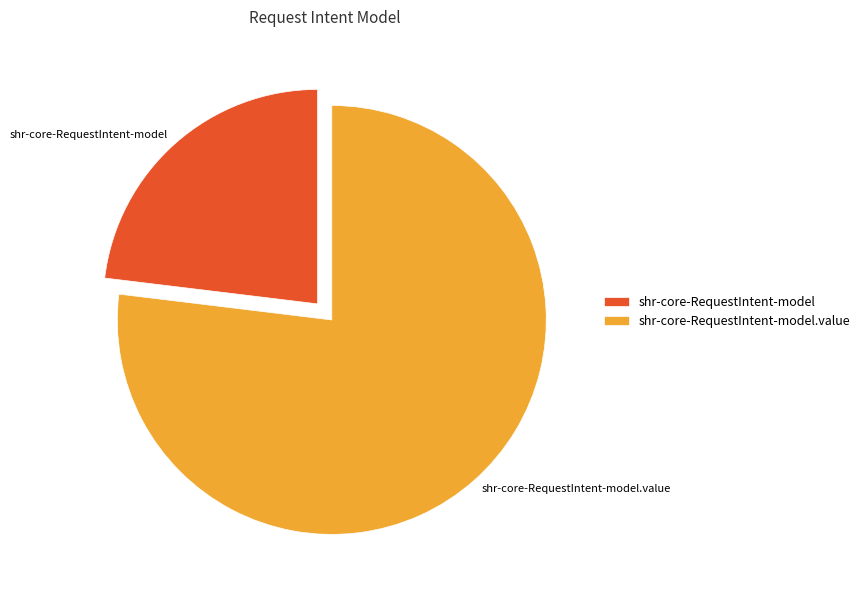

The shr-core-RequestIntent-model.value slice represents 85% of the pie. True or false?

False